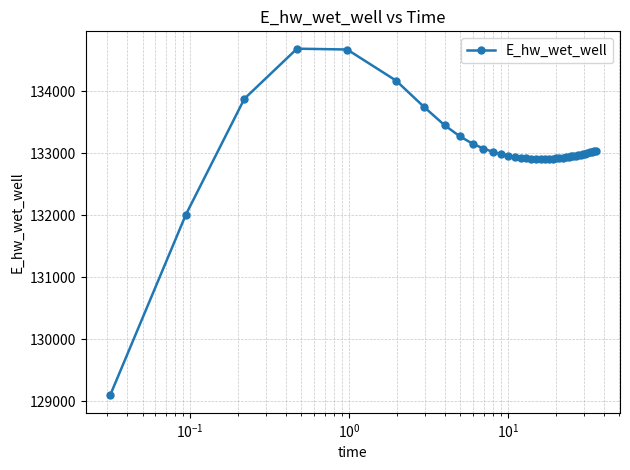

What is the sum of all values?

5320942.6